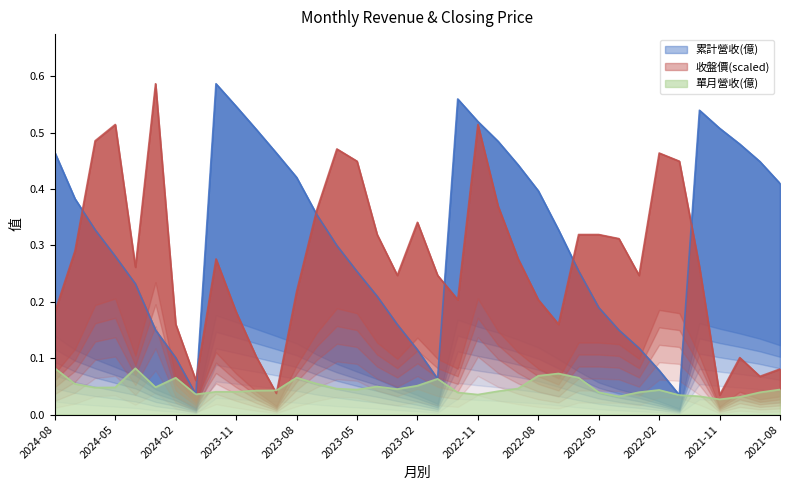

Which category has the highest value in the 累計營收(億) series?

2023-12